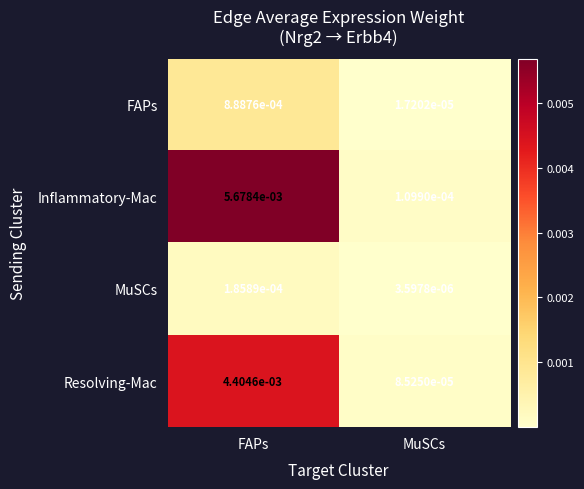

Where is FAPs nearest to the value 0?

MuSCs